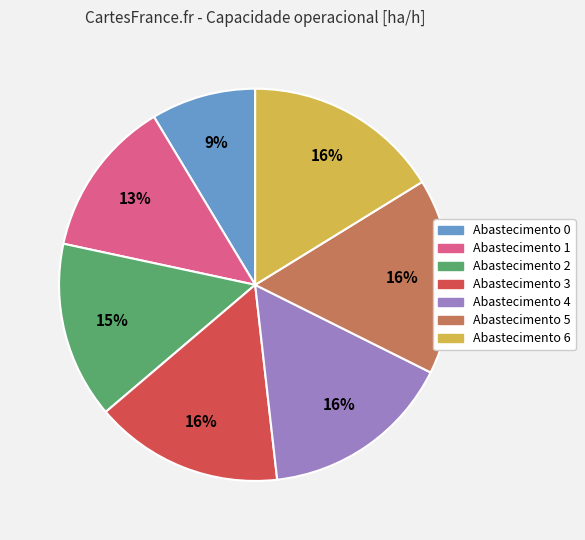

Is there a majority slice in this chart?

No